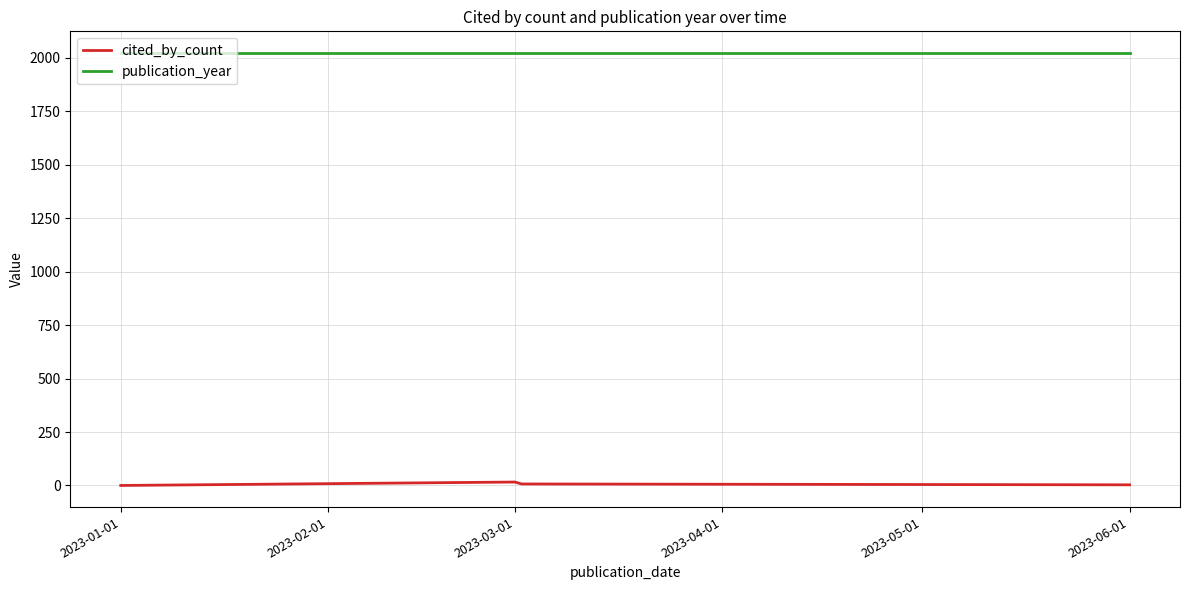

Rank the series by their maximum value, from lowest to highest.

cited_by_count, publication_year